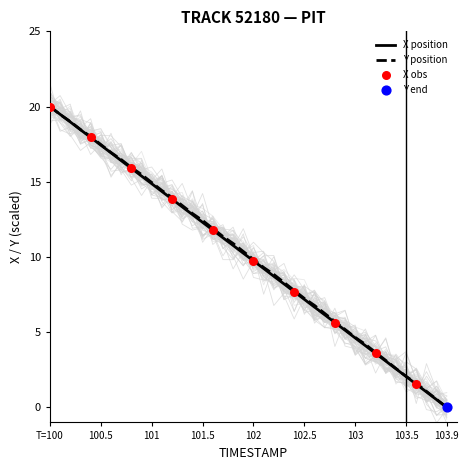

Which series has the largest total across all categories?

Y